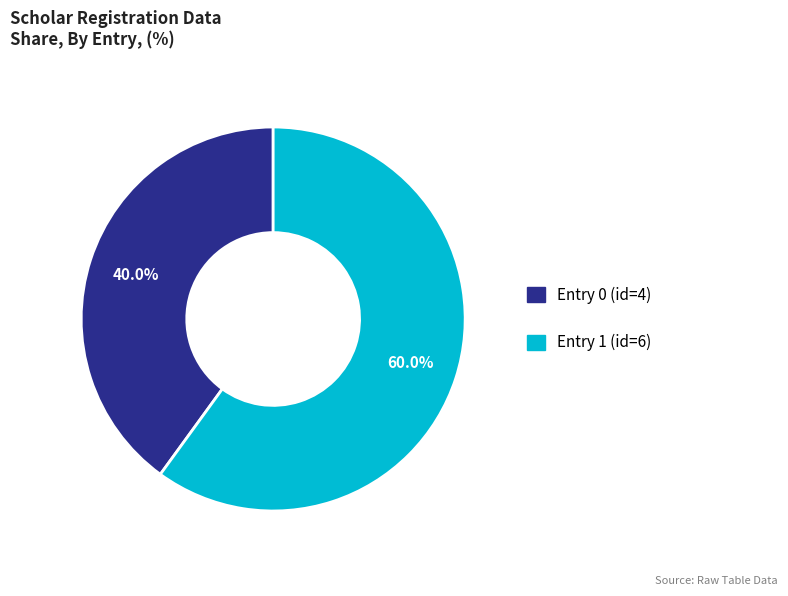

Count the number of slices in the pie.

2